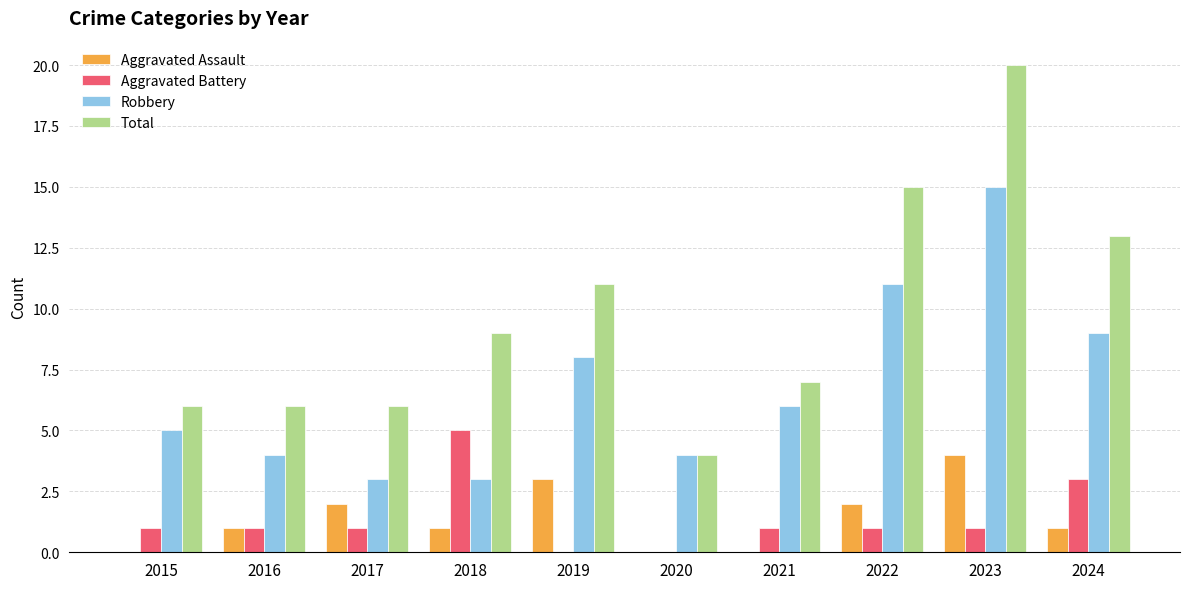

Where is Total nearest to the value 12?

2019